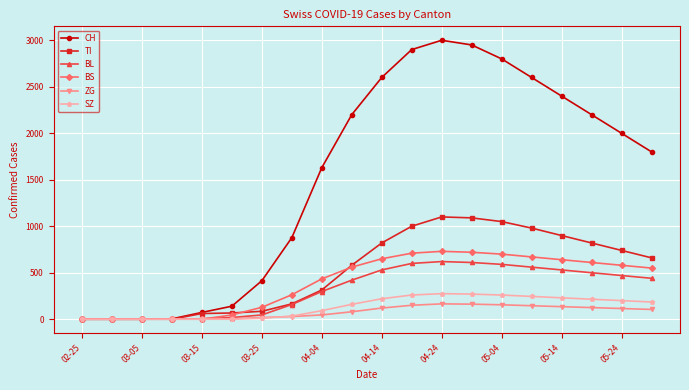

At how many categories does at least one series exceed 1165?

12